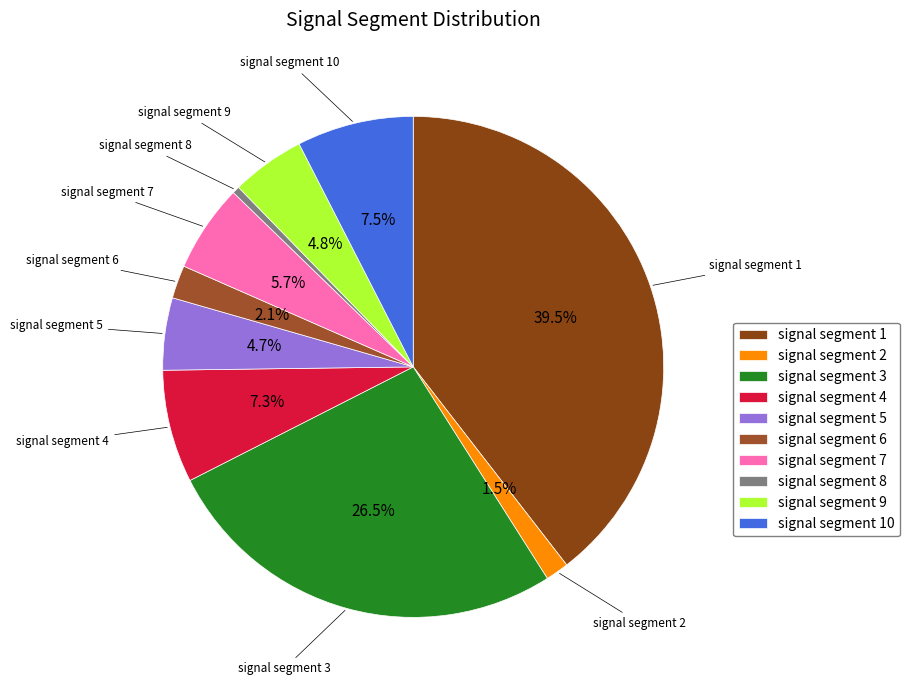

Do signal segment 6 and signal segment 5 together represent more than half of the pie?

No